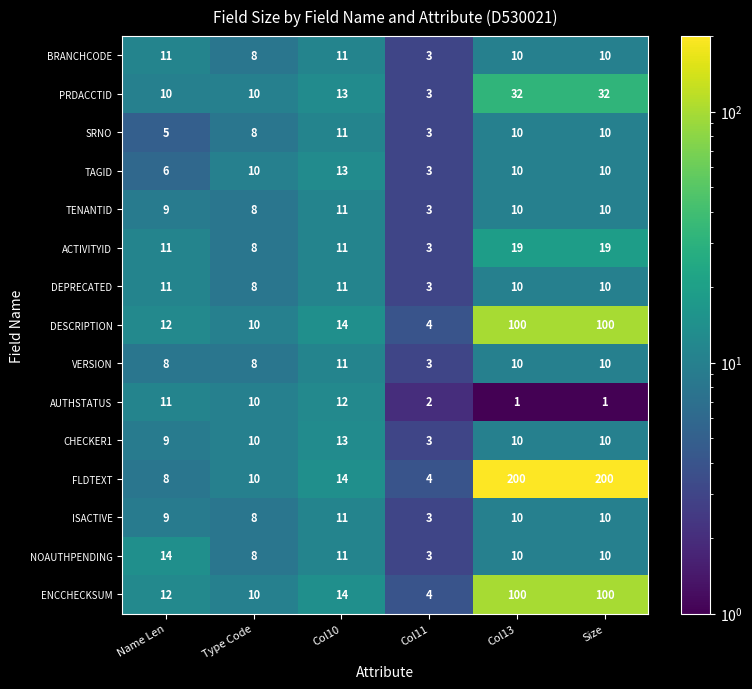

The value of ISACTIVE at Col10 is 5. True or false?

False